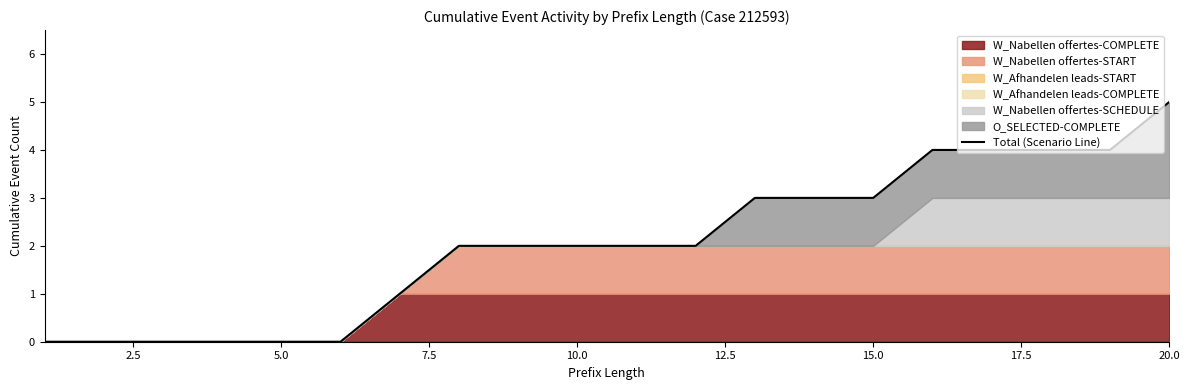

Reading left to right, extract all data points from this chart.

0	0	0	0	0	0	1	2	2	2	2	2	3	3	3	4	4	4	4	5